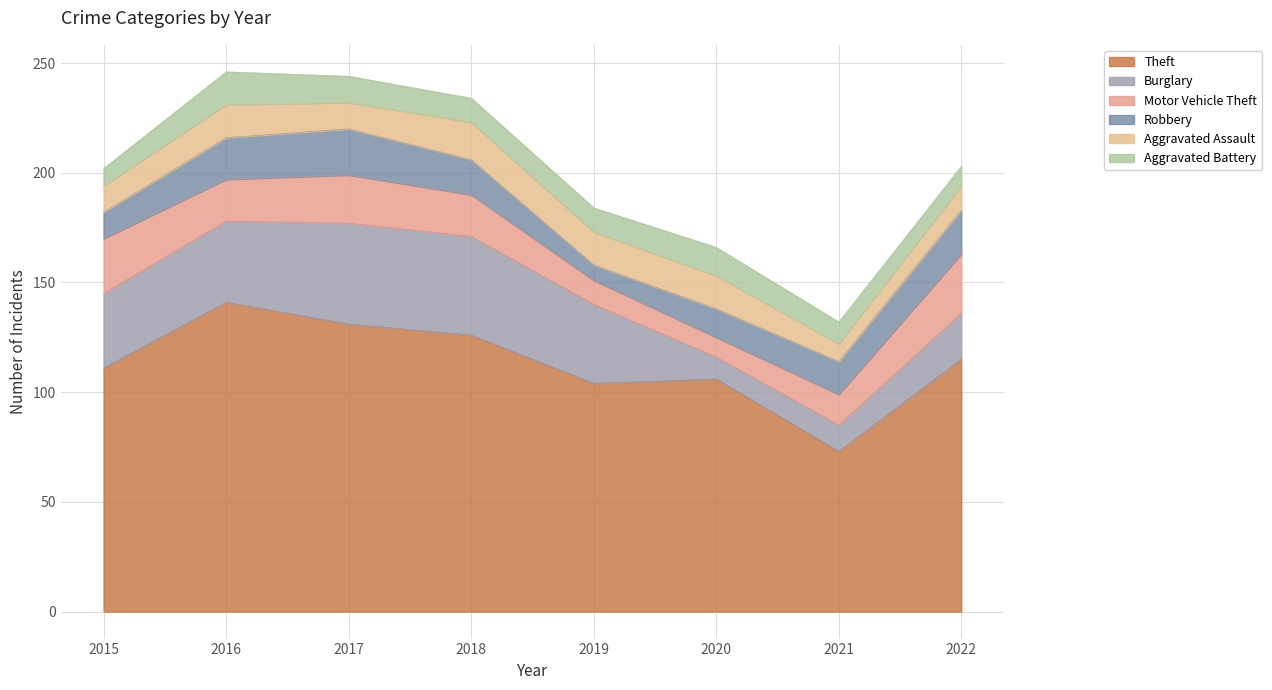

Which series has the widest spread of values?

Theft